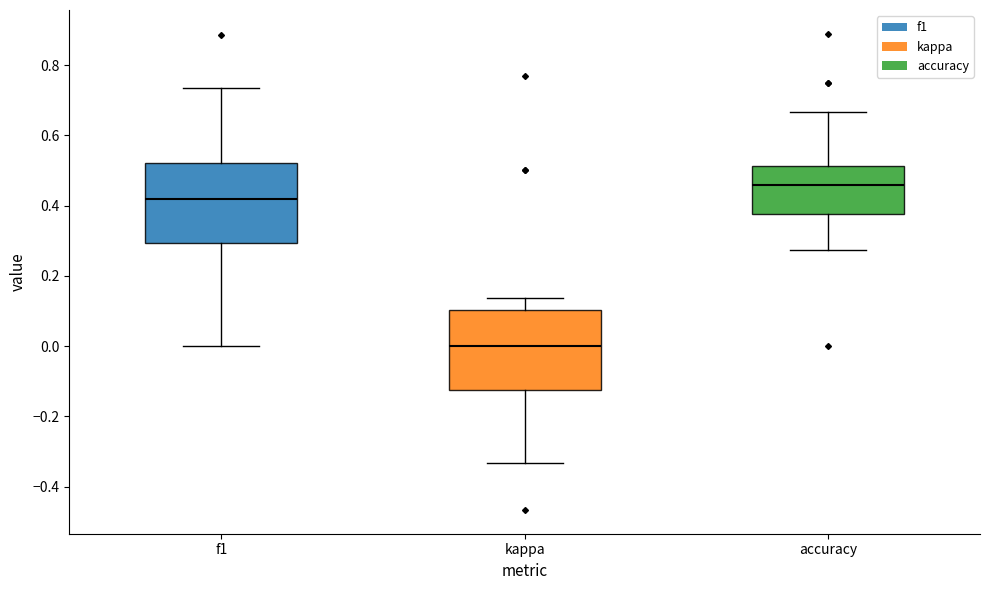

Where does the upper whisker of the box for accuracy end on the y-axis? The values are not printed on the chart, so give them approximately, as read against the axis.

0.66